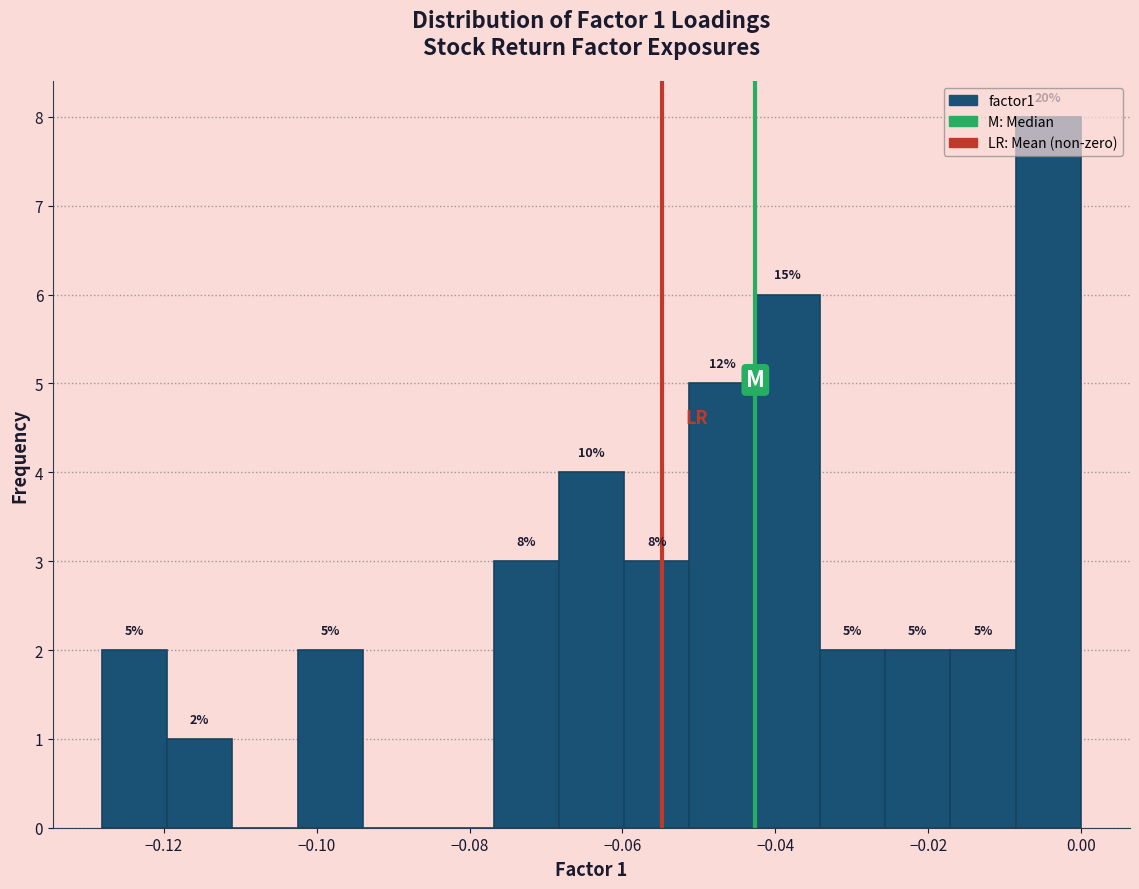

Which range on the x-axis has the tallest bar?

-0.008 to 0.000